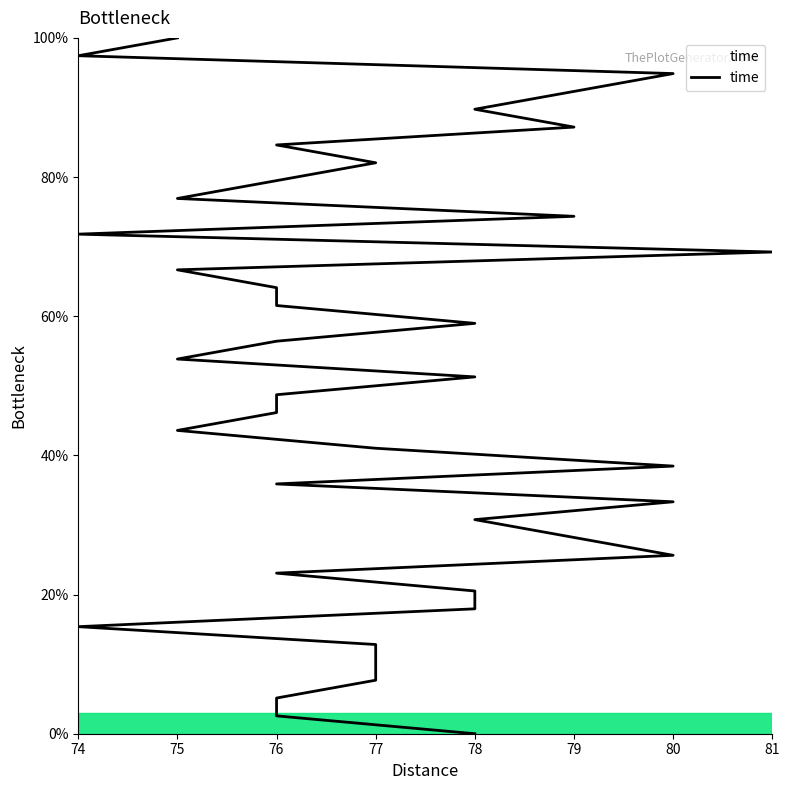

What is the greatest value displayed?

100.0